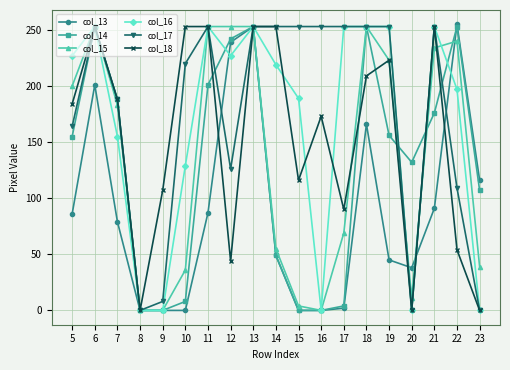

What is the spread (max minus min) of values at 14?

204